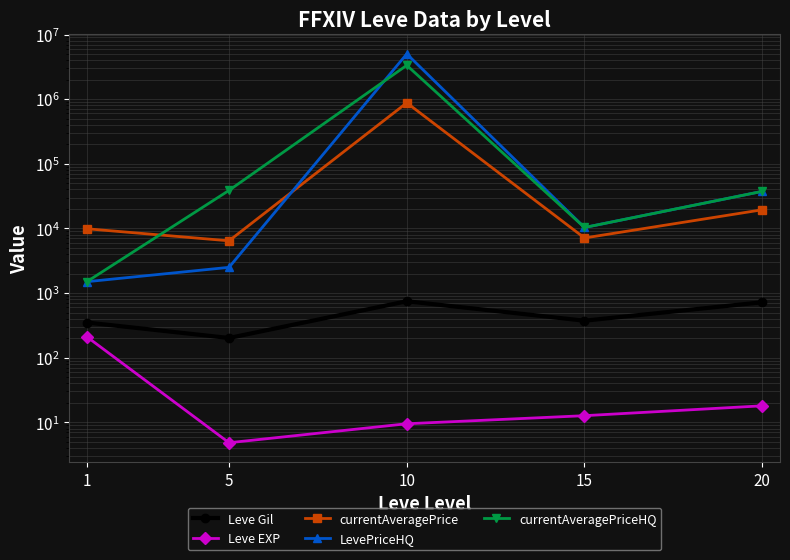

Does the chart have visible grid lines?

Yes